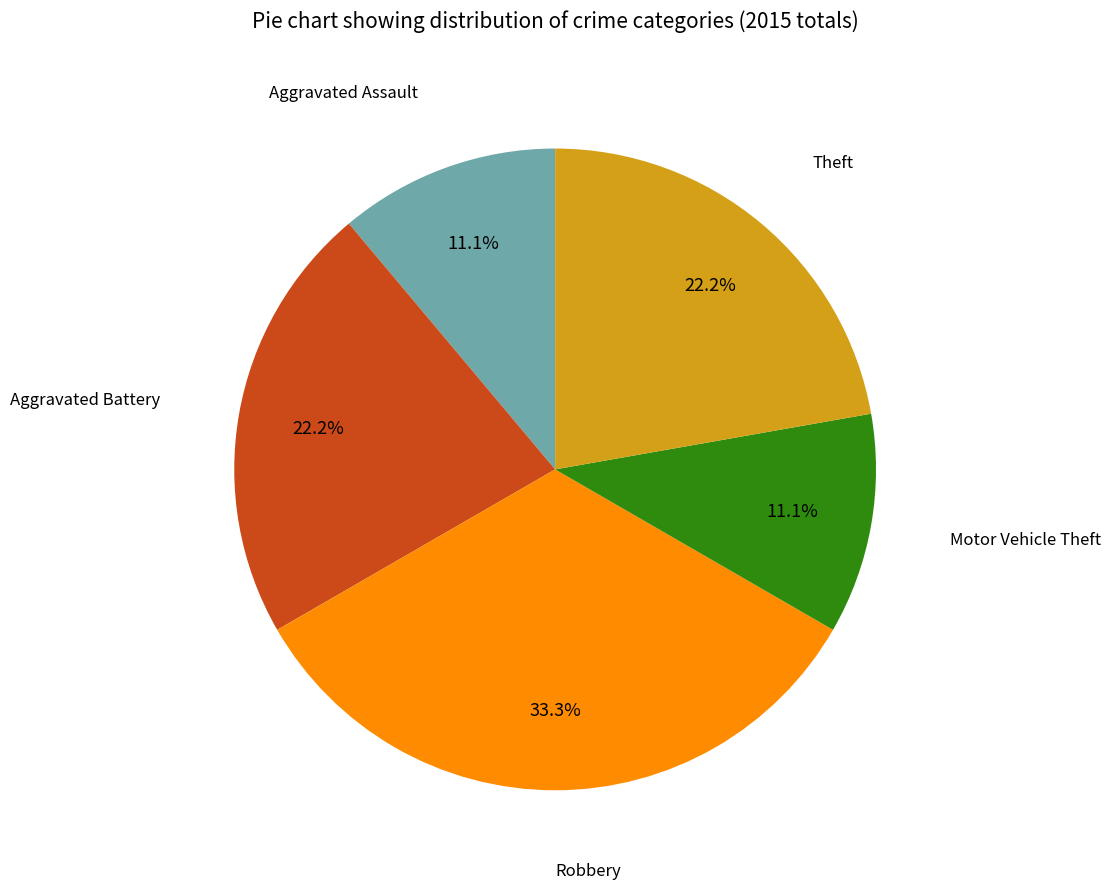

To the nearest percent, what is the combined percentage of Theft and Motor Vehicle Theft?

33%